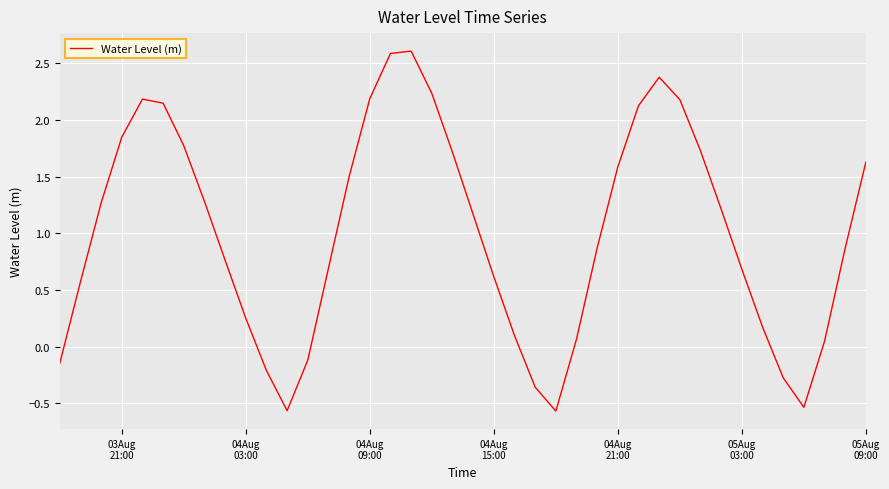

What is the smallest value displayed?

-0.6